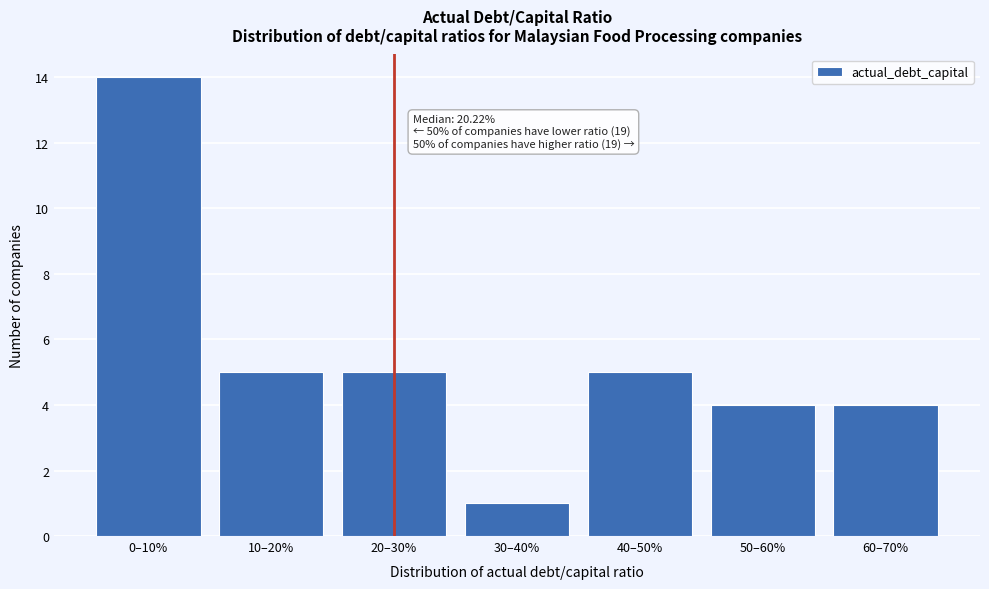

Reading left to right, what are all the values shown in this chart?

0–10%=14	10–20%=5	20–30%=5	30–40%=1	40–50%=5	50–60%=4	60–70%=4